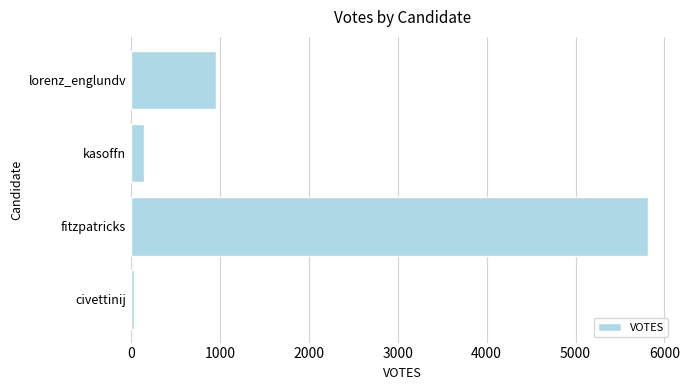

Reading bottom to top, what are all the values shown in this chart?

30	5814	151	951